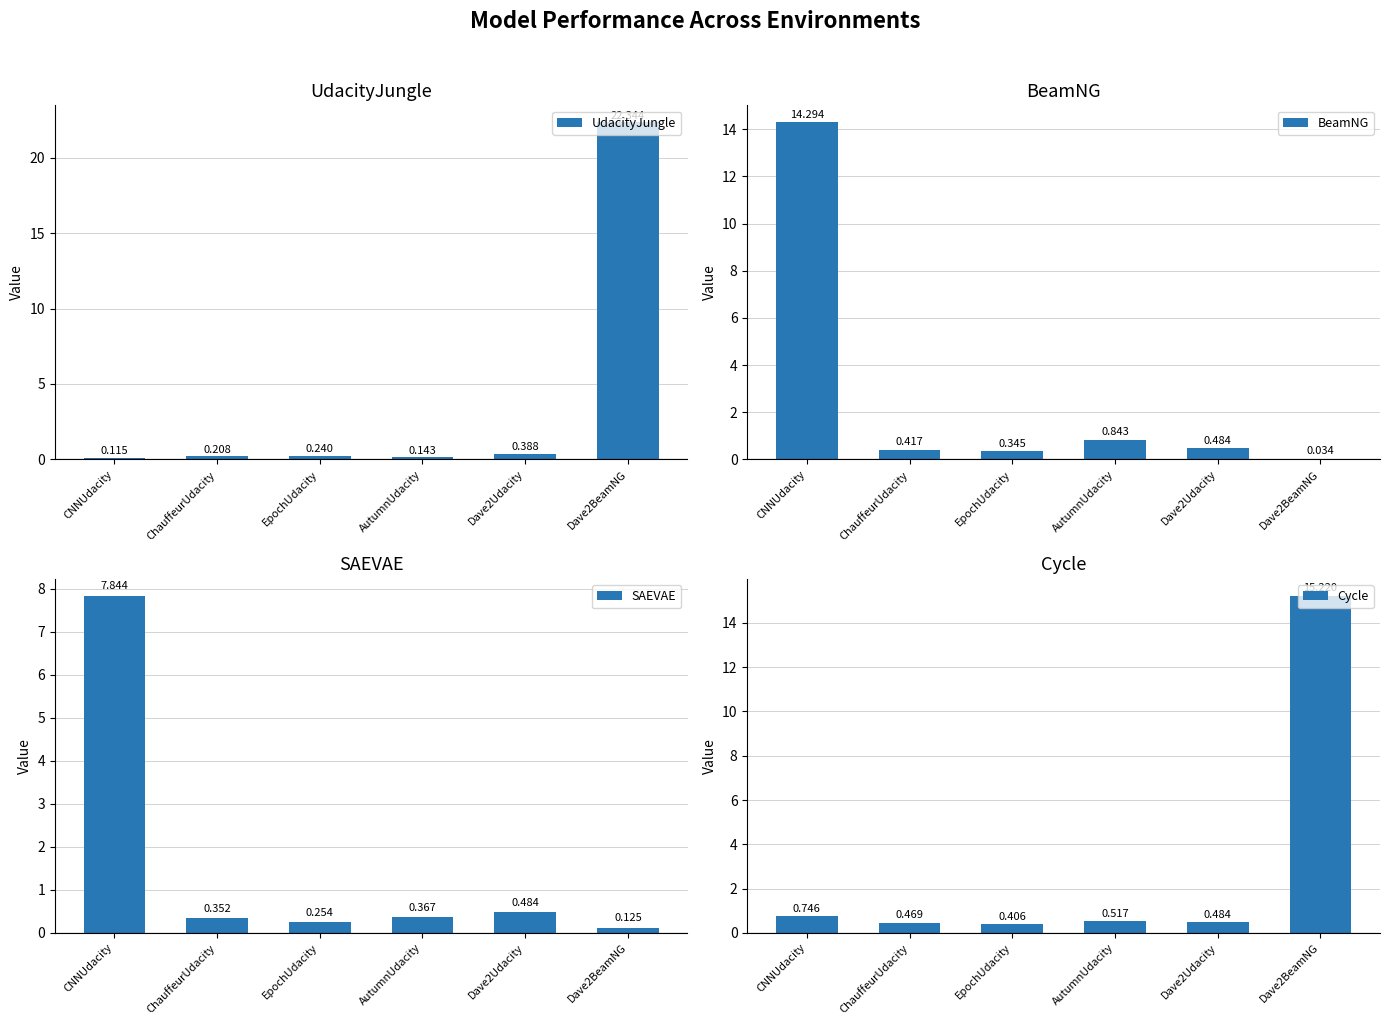

Reading left to right, transcribe all the data shown in this chart.

UdacityJungle: CNNUdacity=0.1	ChauffeurUdacity=0.2	EpochUdacity=0.2	AutumnUdacity=0.1	Dave2Udacity=0.4	Dave2BeamNG=22.3
BeamNG: CNNUdacity=14.3	ChauffeurUdacity=0.4	EpochUdacity=0.3	AutumnUdacity=0.8	Dave2Udacity=0.5	Dave2BeamNG=0.0
SAEVAE: CNNUdacity=7.8	ChauffeurUdacity=0.4	EpochUdacity=0.3	AutumnUdacity=0.4	Dave2Udacity=0.5	Dave2BeamNG=0.1
Cycle: CNNUdacity=0.7	ChauffeurUdacity=0.5	EpochUdacity=0.4	AutumnUdacity=0.5	Dave2Udacity=0.5	Dave2BeamNG=15.2